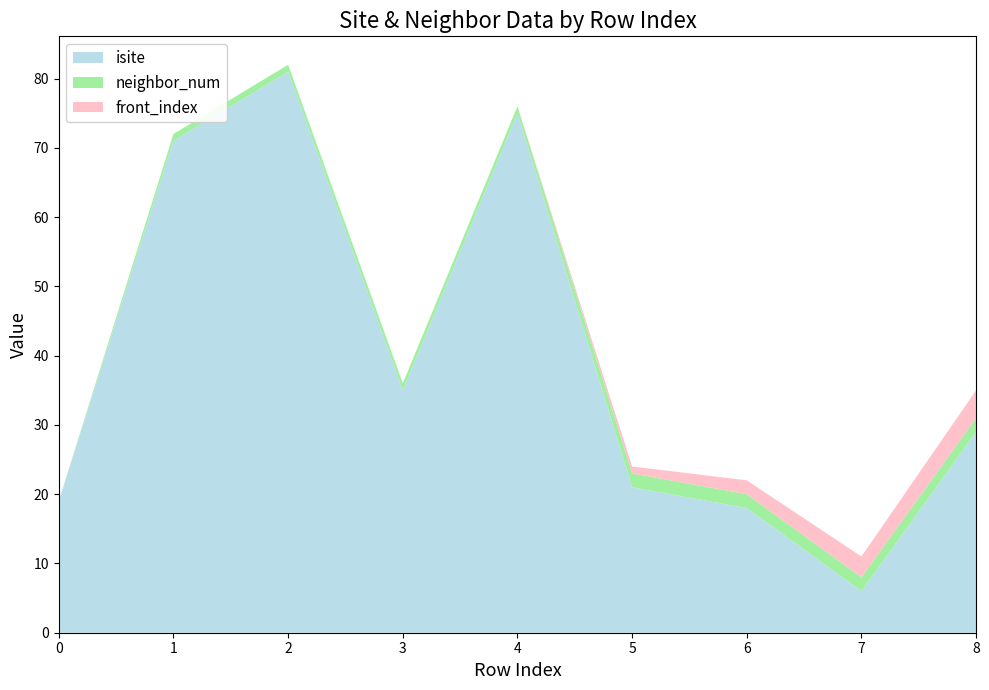

Reading left to right, extract all data points from this chart.

isite: 0=19	1=71	2=81	3=35	4=75	5=21	6=18	7=6	8=29
neighbor_num: 0=0	1=1	2=1	3=1	4=1	5=2	6=2	7=2	8=2
front_index: 0=0	1=0	2=0	3=0	4=0	5=1	6=2	7=3	8=4